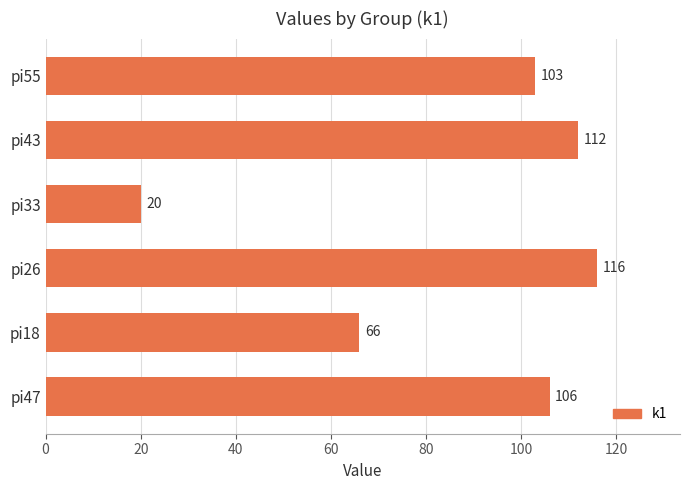

How many values are below 106?

3